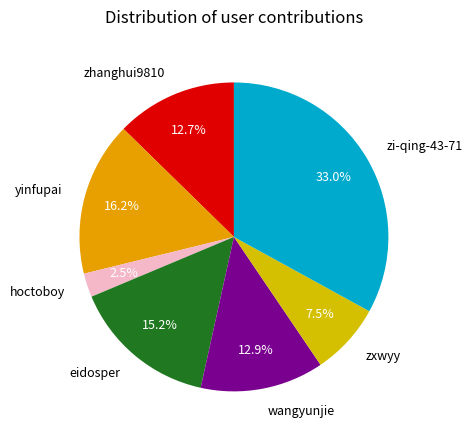

To the nearest percent, what percentage of the pie is zhanghui9810?

13%